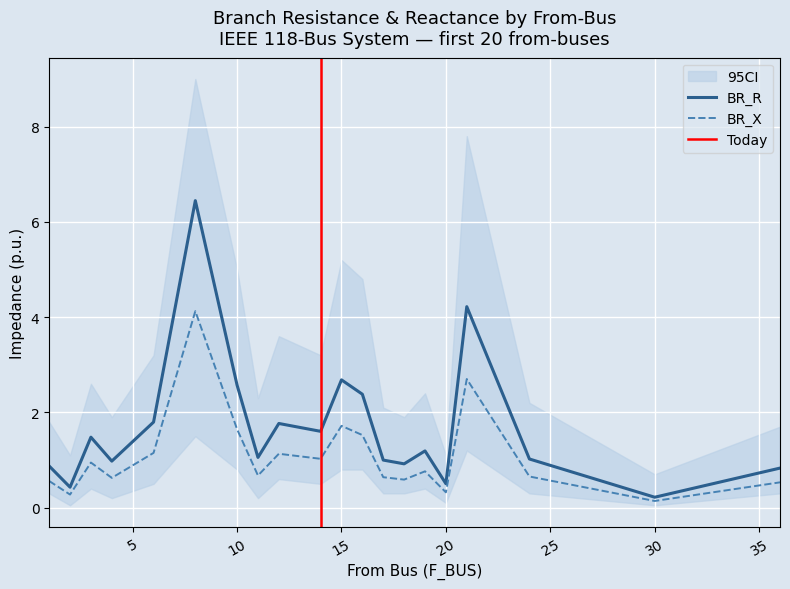

True or false: BR_R and BR_X cross at least once.

False